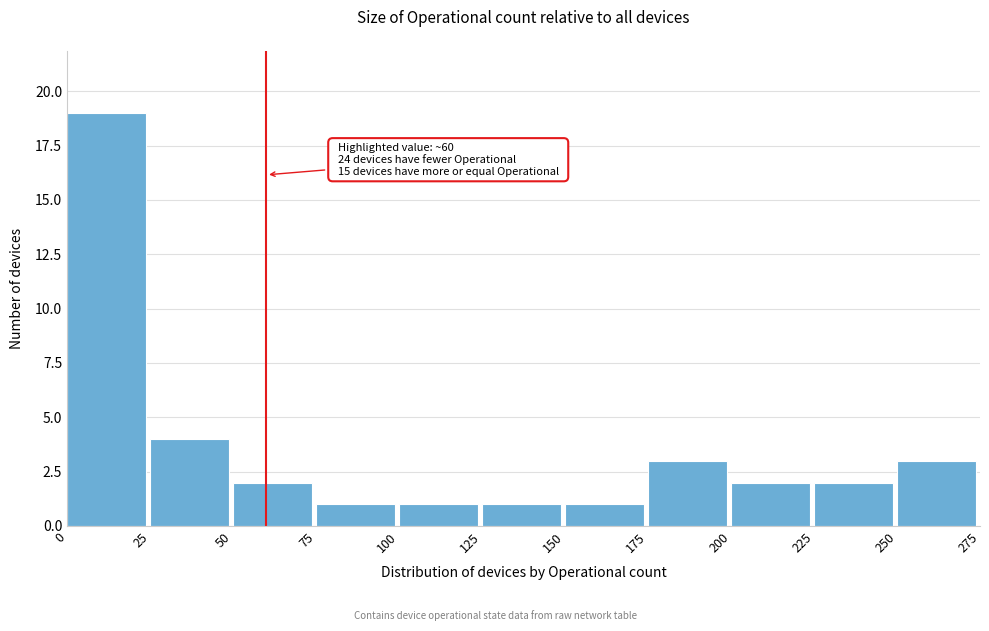

Which range on the x-axis has the tallest bar?

0 to 25